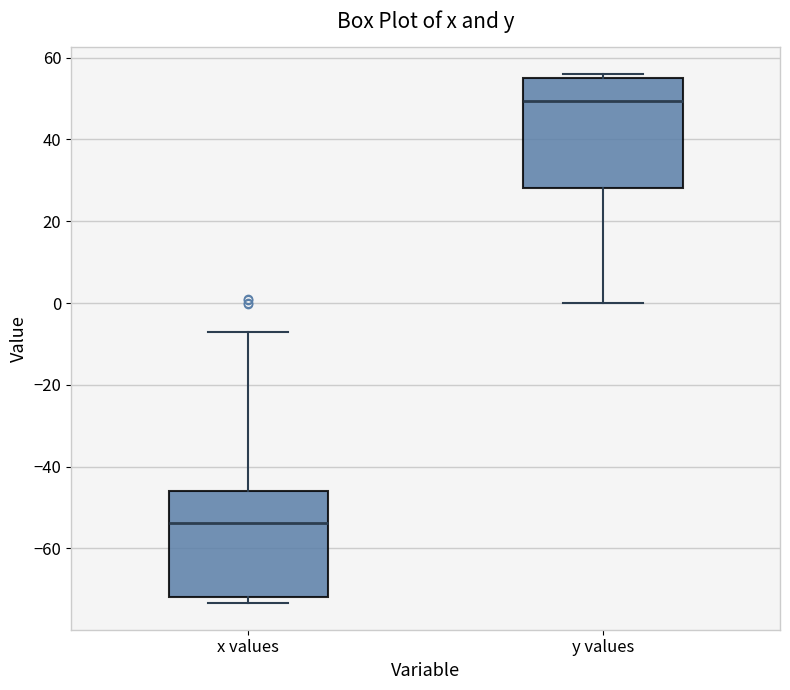

Where is the upper edge of the box for x values on the y-axis? The values are not printed on the chart, so give them approximately, as read against the axis.

-46